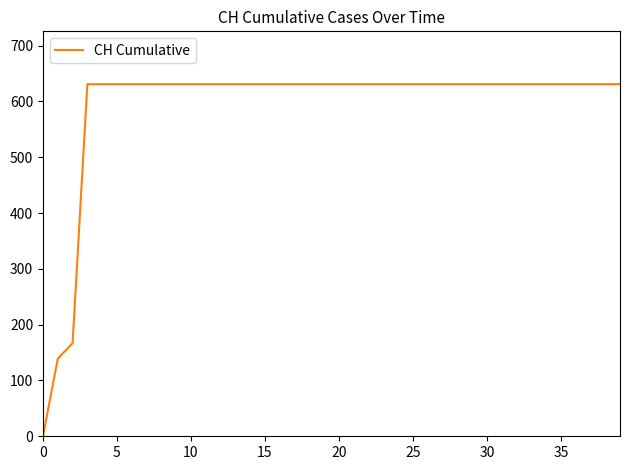

What is the maximum value shown in the chart?

631